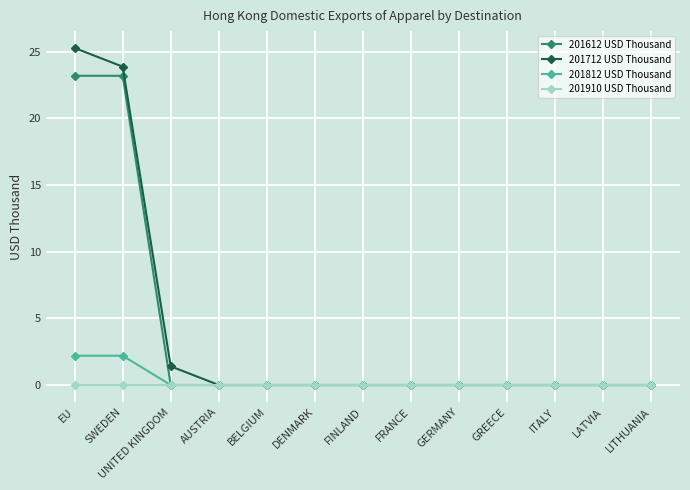

What is the spread (max minus min) of values at EU?

25.3